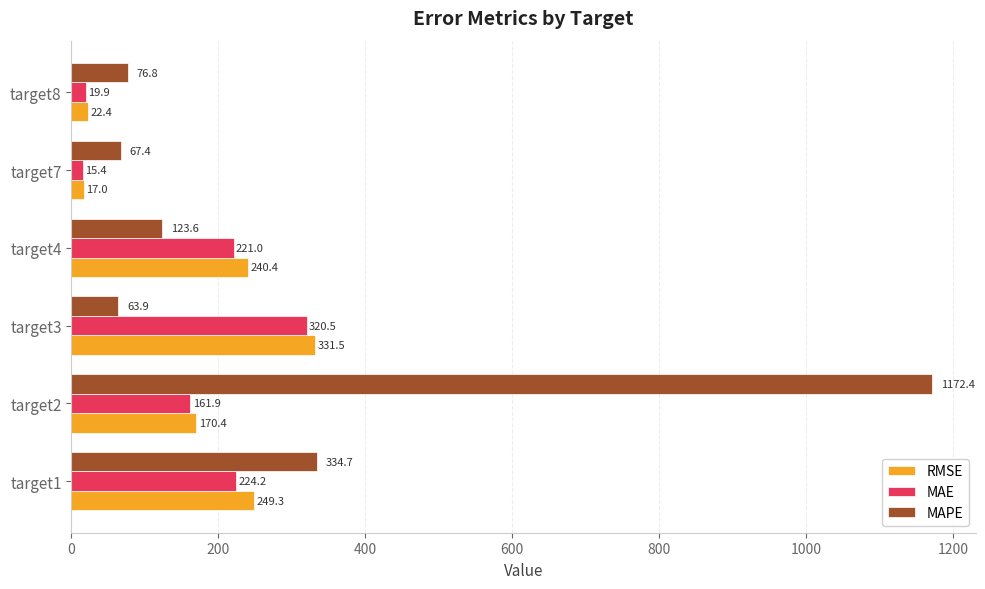

How many series are shown in this chart?

3